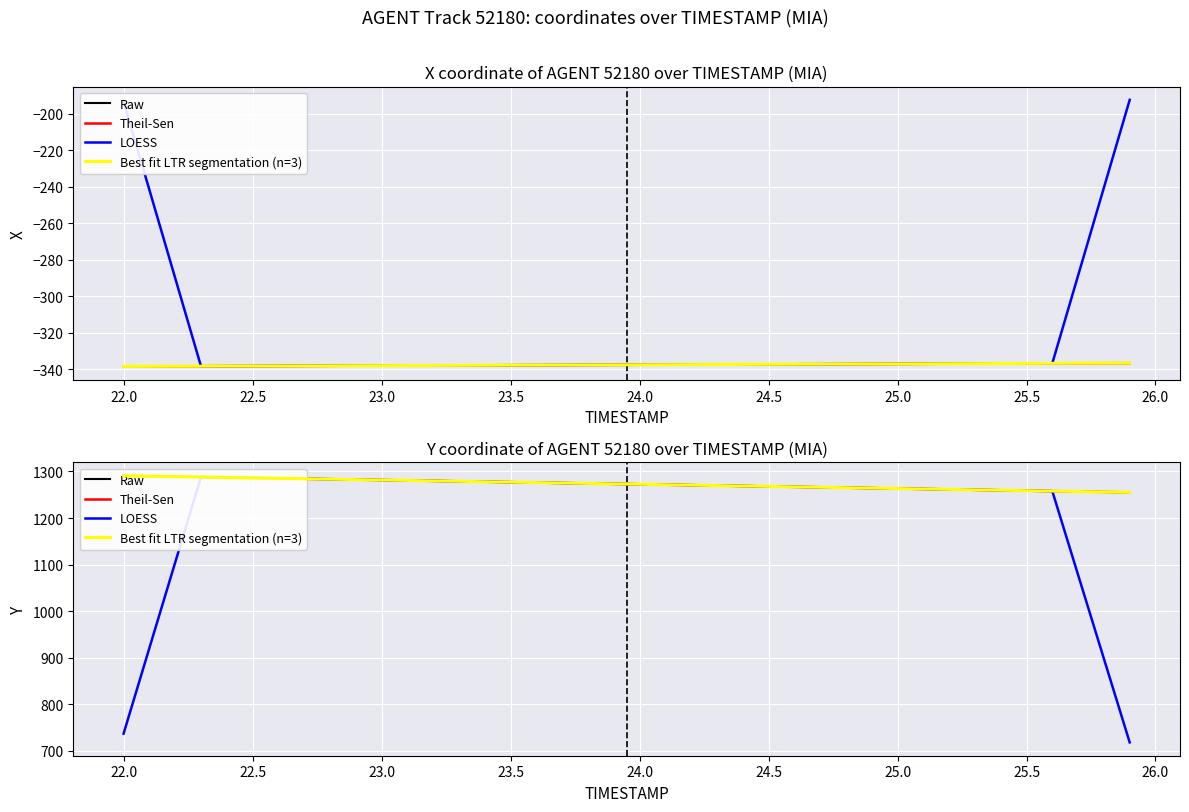

Which series has the largest range (max minus min)?

LOESS